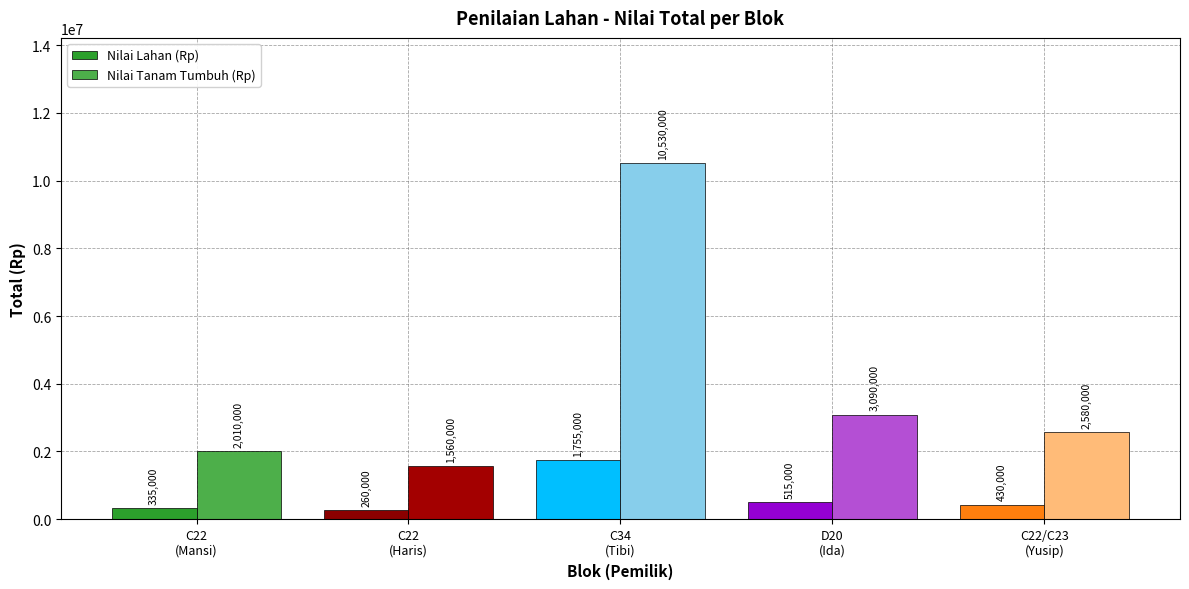

Which label corresponds to the smallest value in the chart?

C22
(Haris)